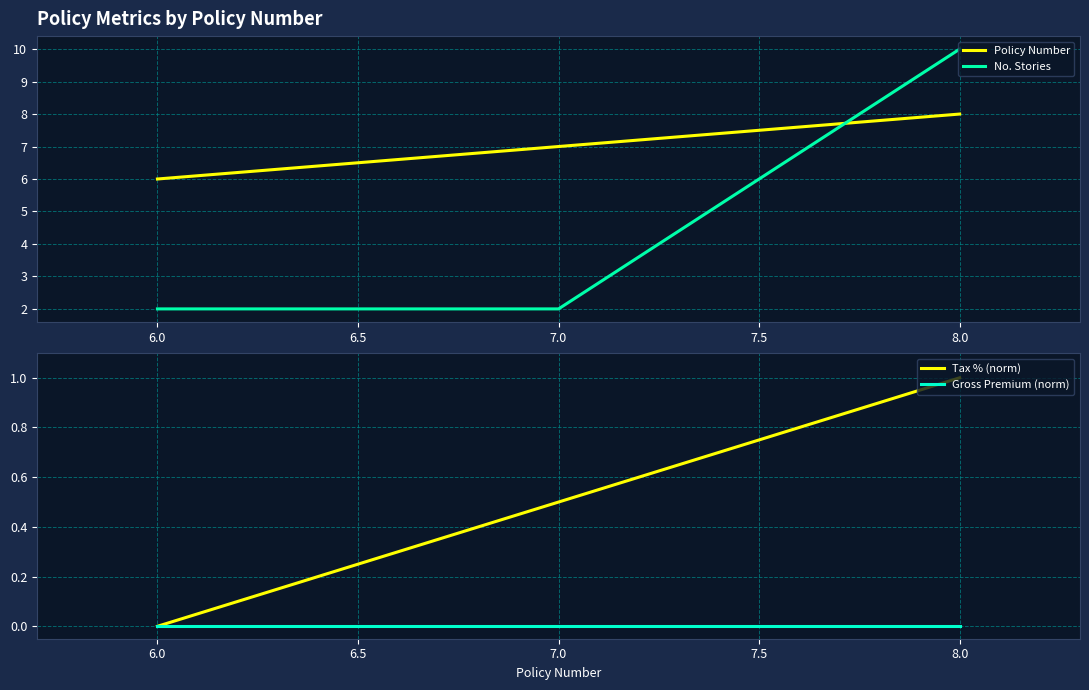

Which series has the largest total across all categories?

Policy Number